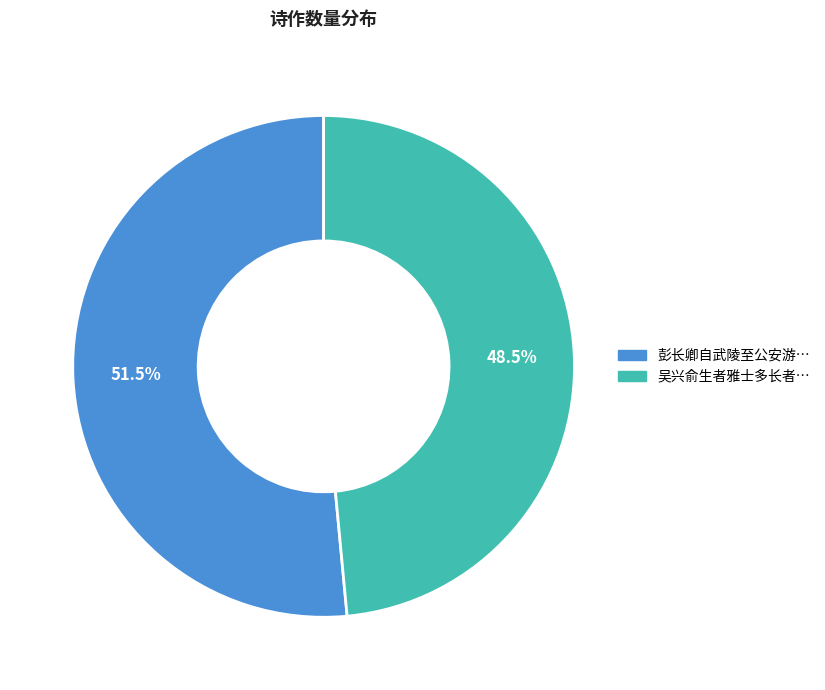

Does any single category account for the majority?

Yes